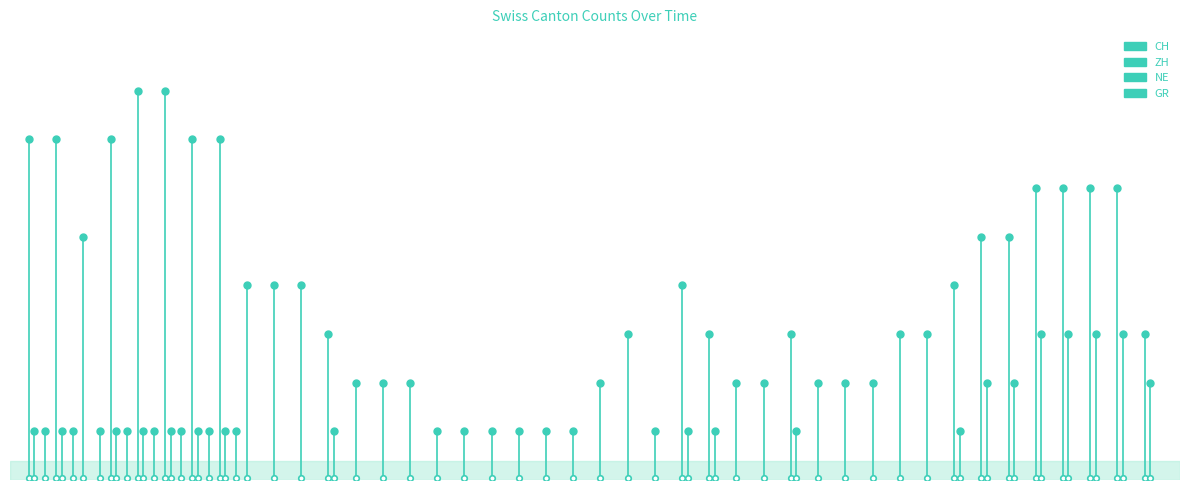

Which series has the largest total across all categories?

CH